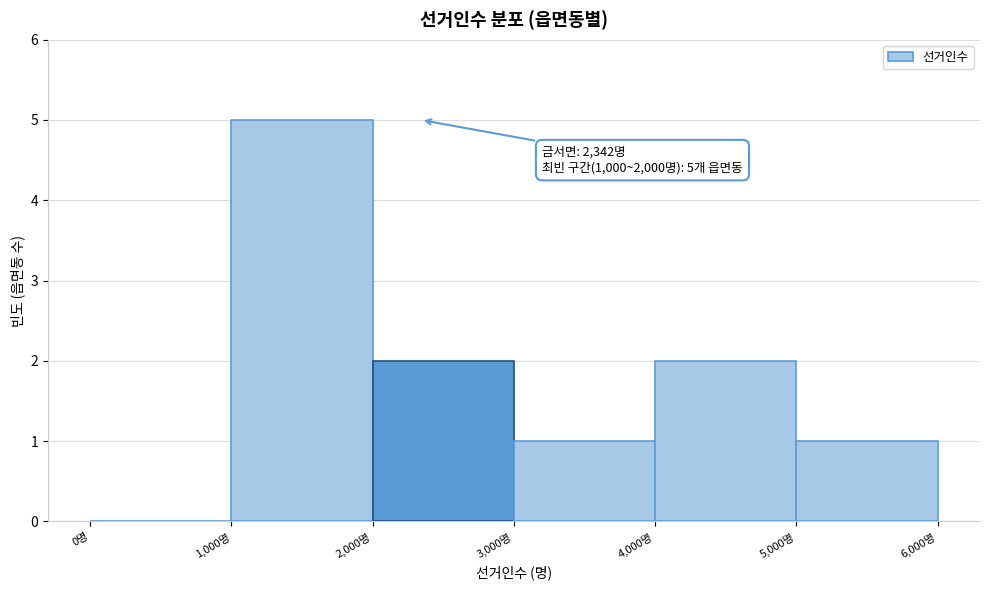

Over which range of the x-axis is the bar tallest?

1000 to 2000